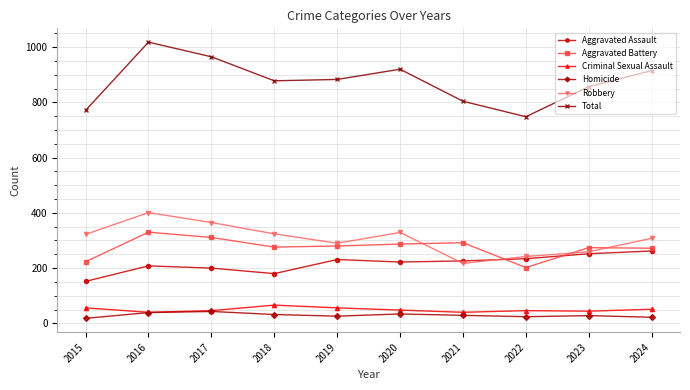

Rank the series by their maximum value, from highest to lowest.

Total, Robbery, Aggravated Battery, Aggravated Assault, Criminal Sexual Assault, Homicide